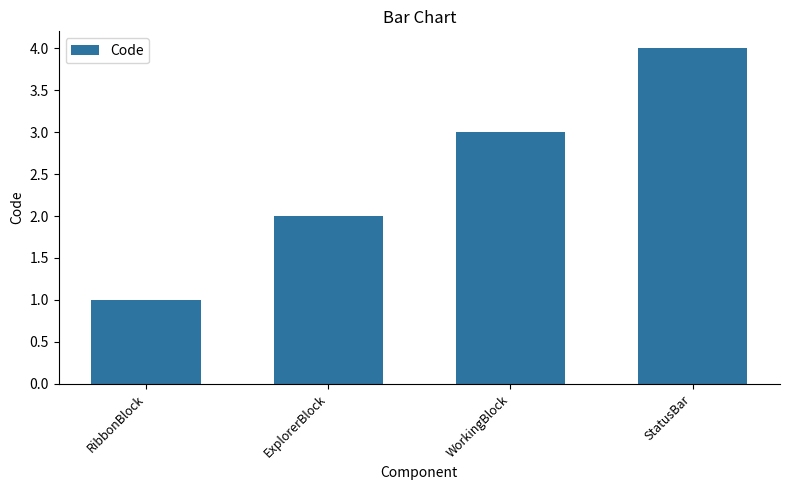

Is it true that the value at StatusBar is 5?

False